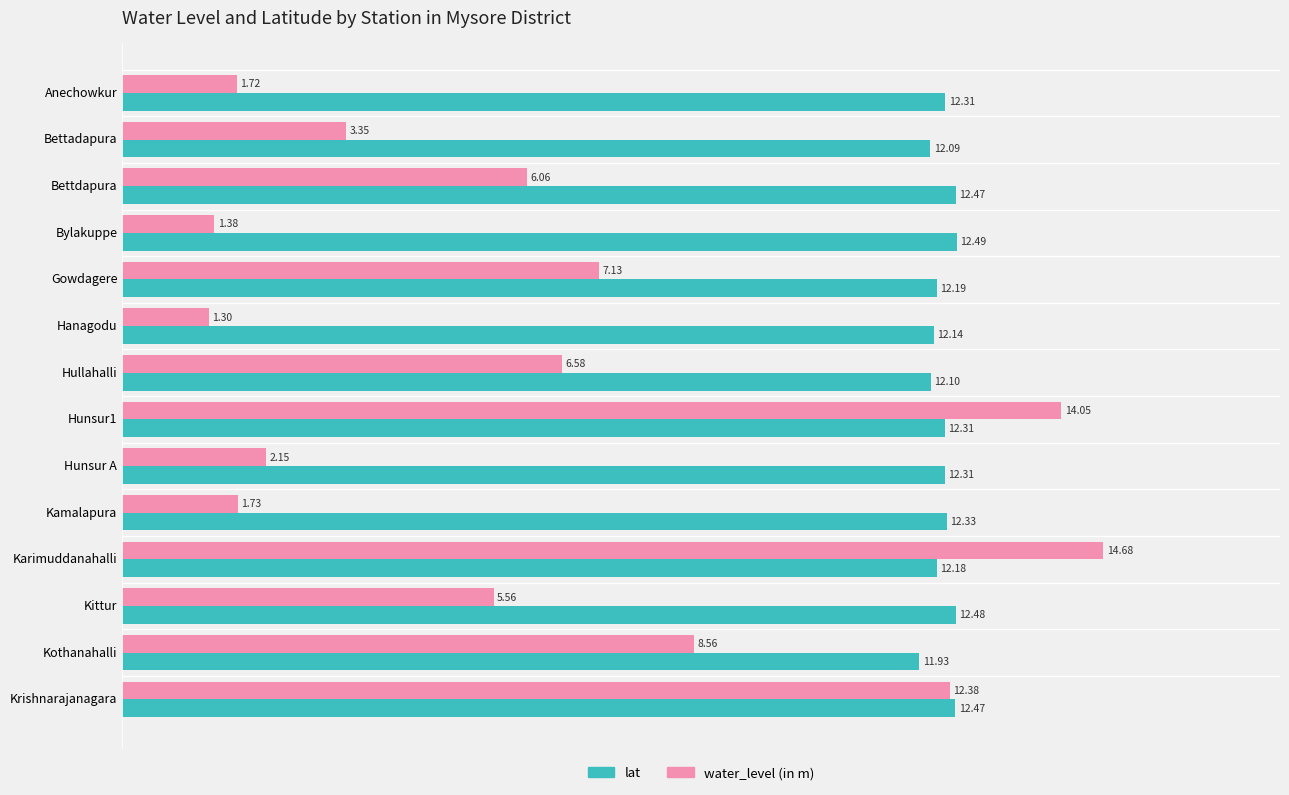

Rank the series by their maximum value, from highest to lowest.

water_level (in m), lat